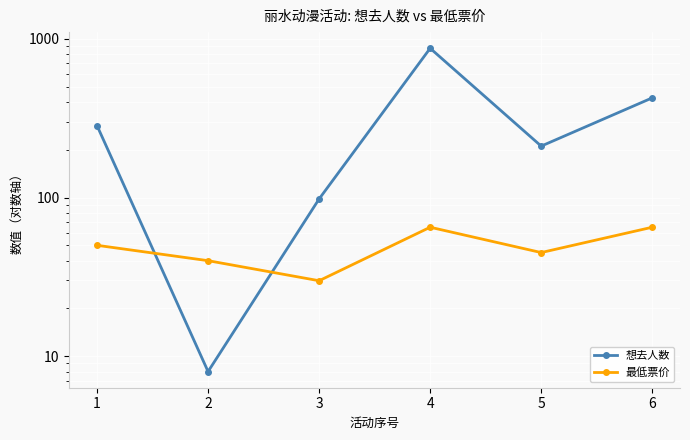

After their last crossing, which series has the higher values: 最低票价 or 想去人数?

想去人数